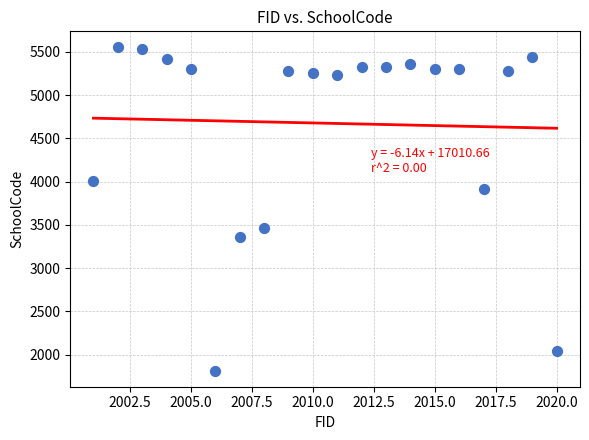

What is the range of X values (max minus min)?

19